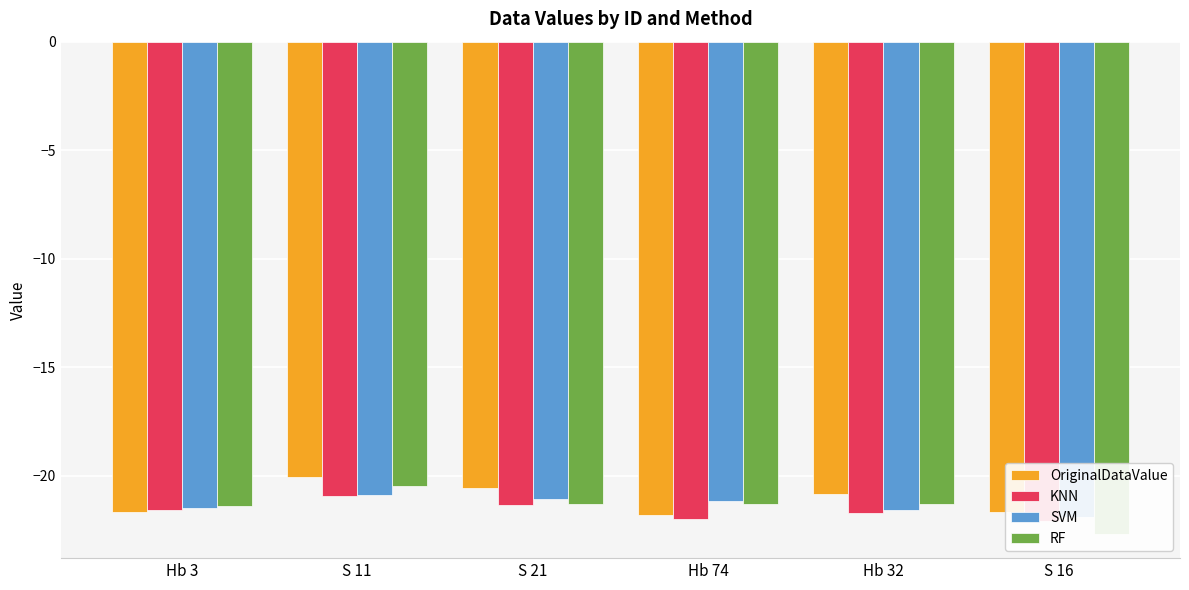

Where does the SVM series first go above -21?

S 11